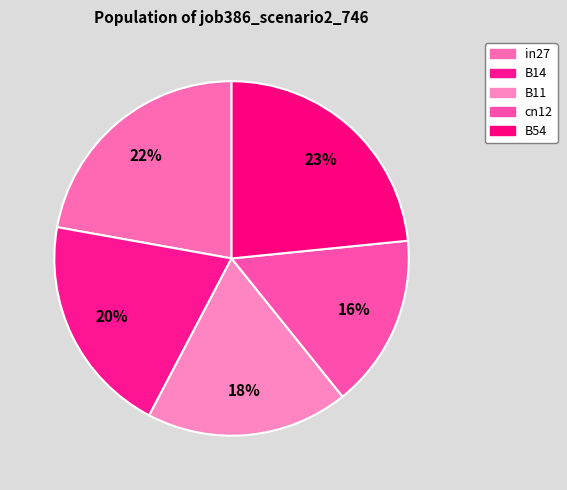

What portion of the pie excludes cn12?

84.2%